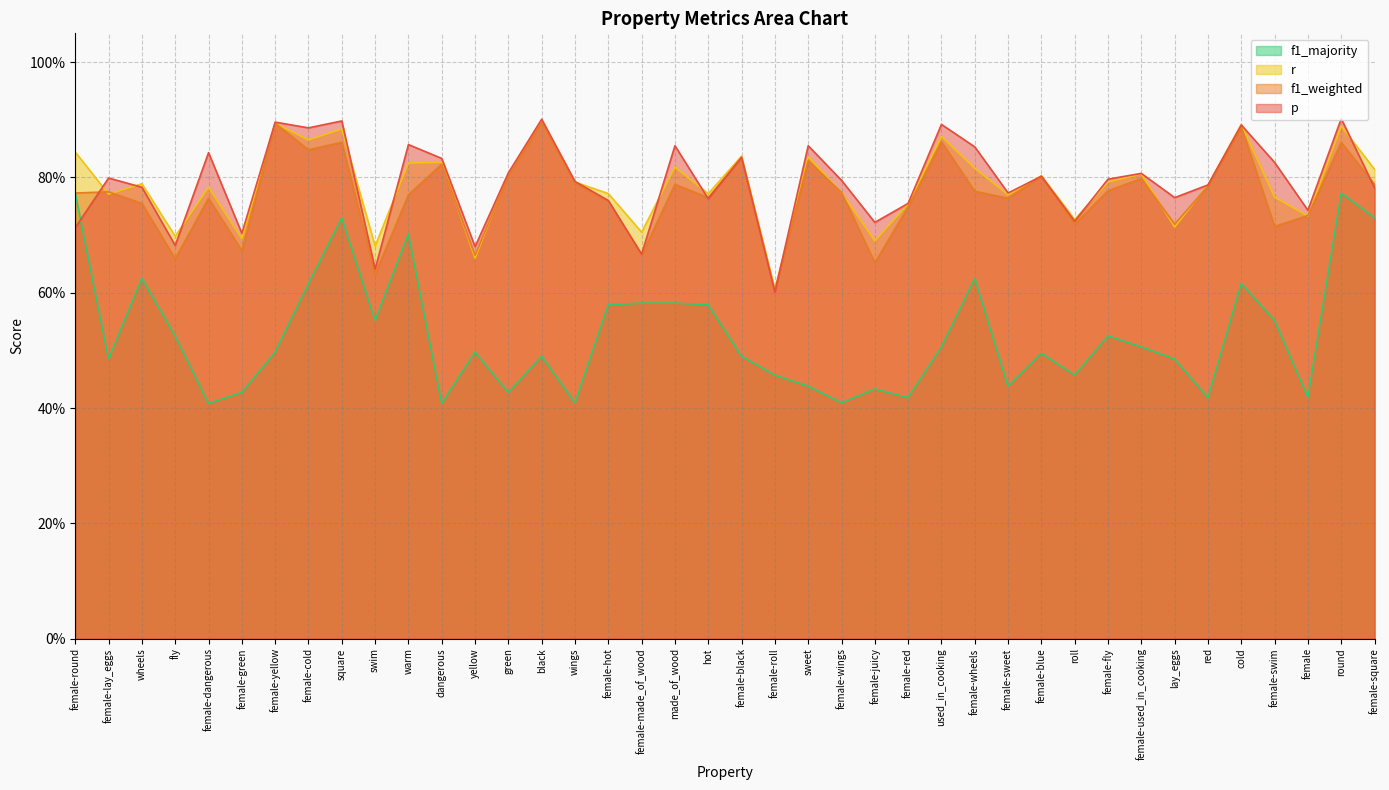

What is the total value across all series at round?

3.4